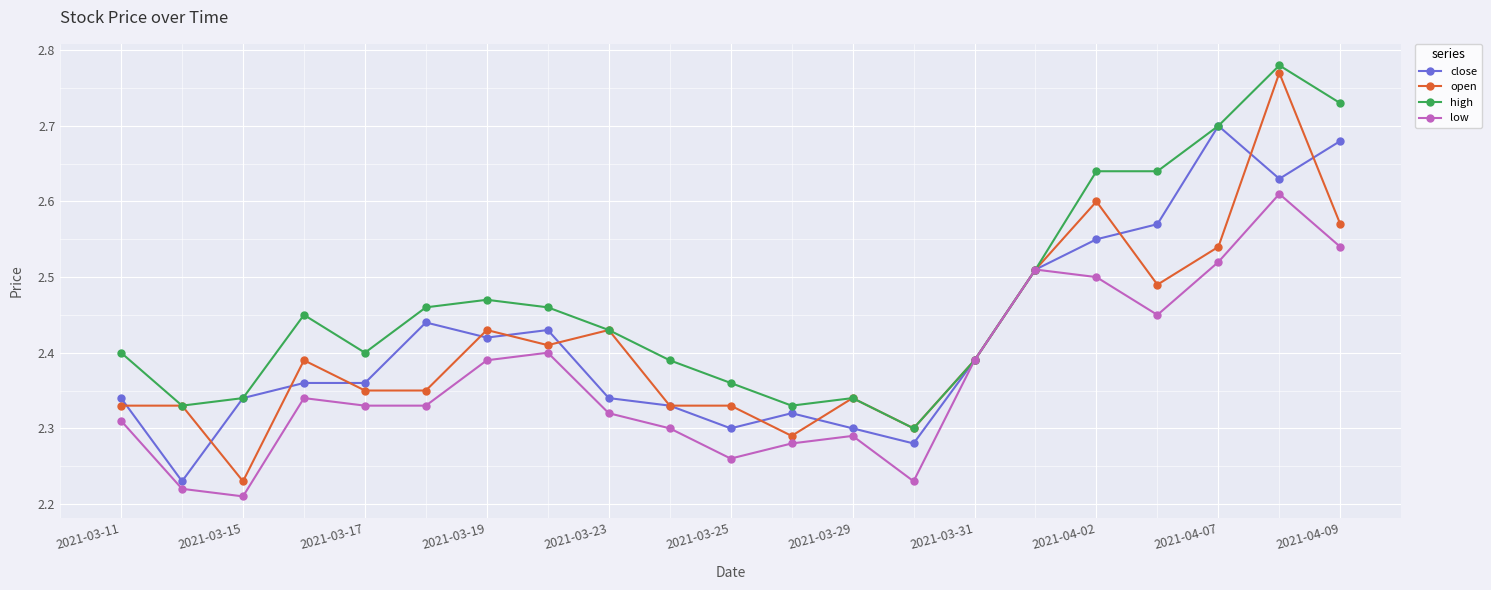

Which series has the widest spread of values?

open